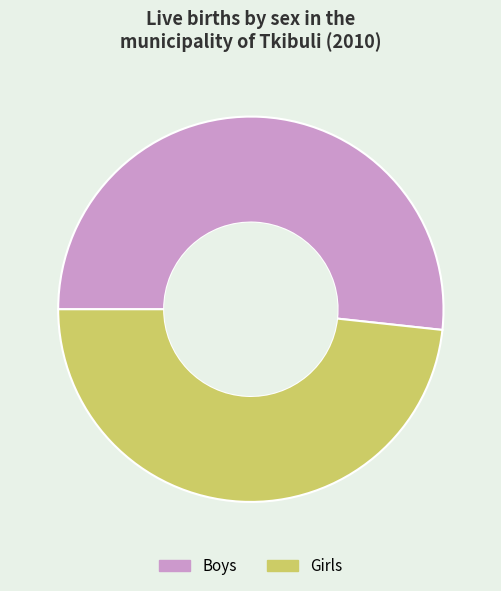

True or false: Boys accounts for 52% of the total.

True